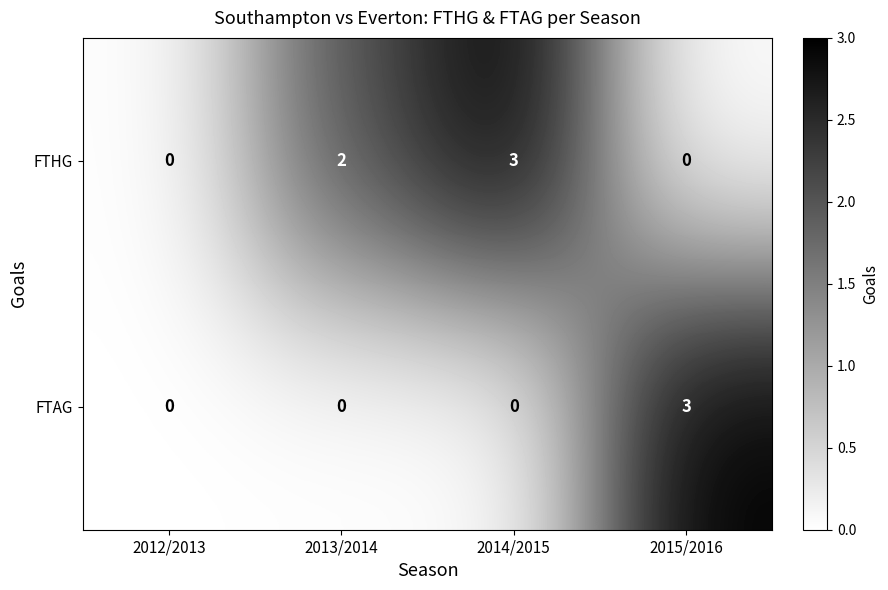

What is the spread (max minus min) of values at 2014/2015?

3